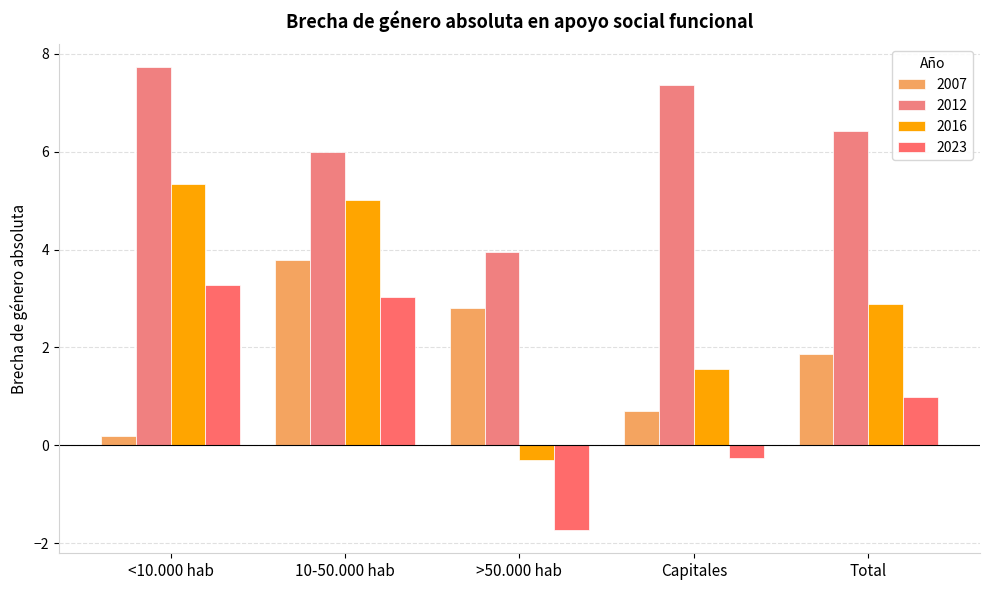

What value does the 2007 series have at Capitales?

0.7